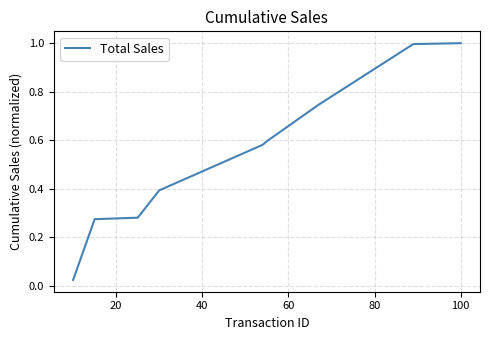

What is the sum of all values?

4.9